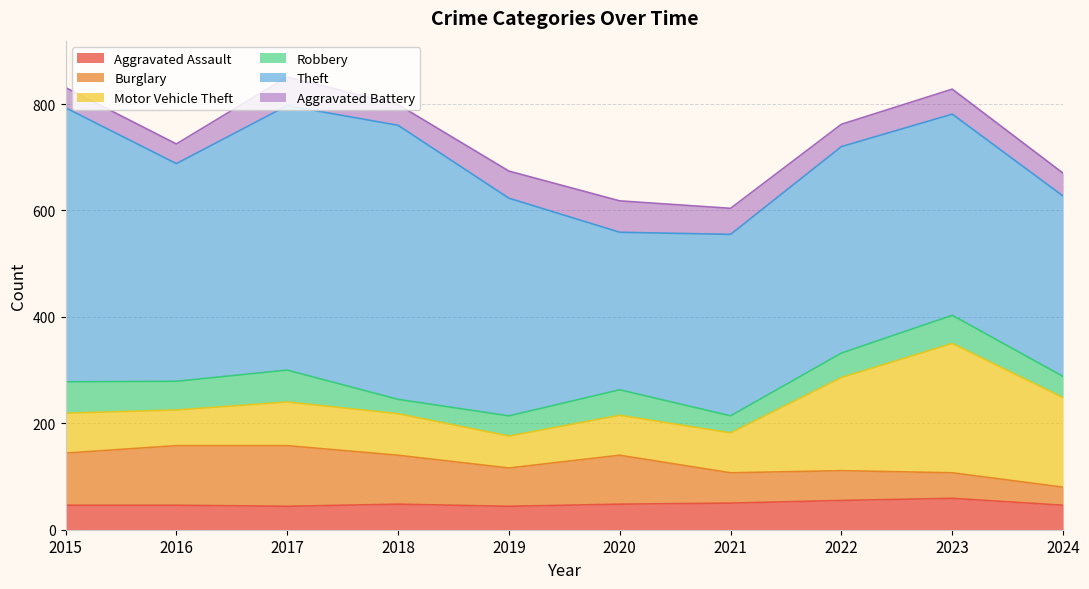

Reading right to left, what are all the values shown in this chart?

Aggravated Assault: 46	59	55	50	48	44	48	44	46	46
Burglary: 34	48	56	57	92	72	92	114	112	98
Motor Vehicle Theft: 168	243	175	75	75	60	78	82	67	75
Robbery: 40	53	46	32	48	38	27	60	54	59
Theft: 339	378	388	341	296	409	515	497	409	515
Aggravated Battery: 43	47	42	49	59	51	39	54	37	38